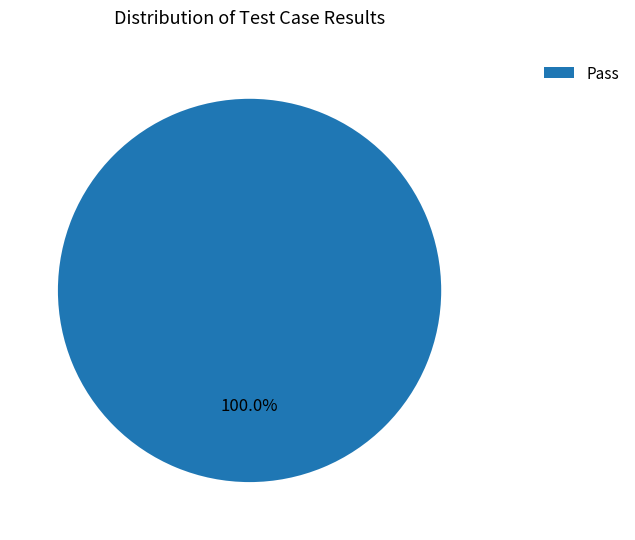

To the nearest percent, what percentage of the pie is Pass?

100%